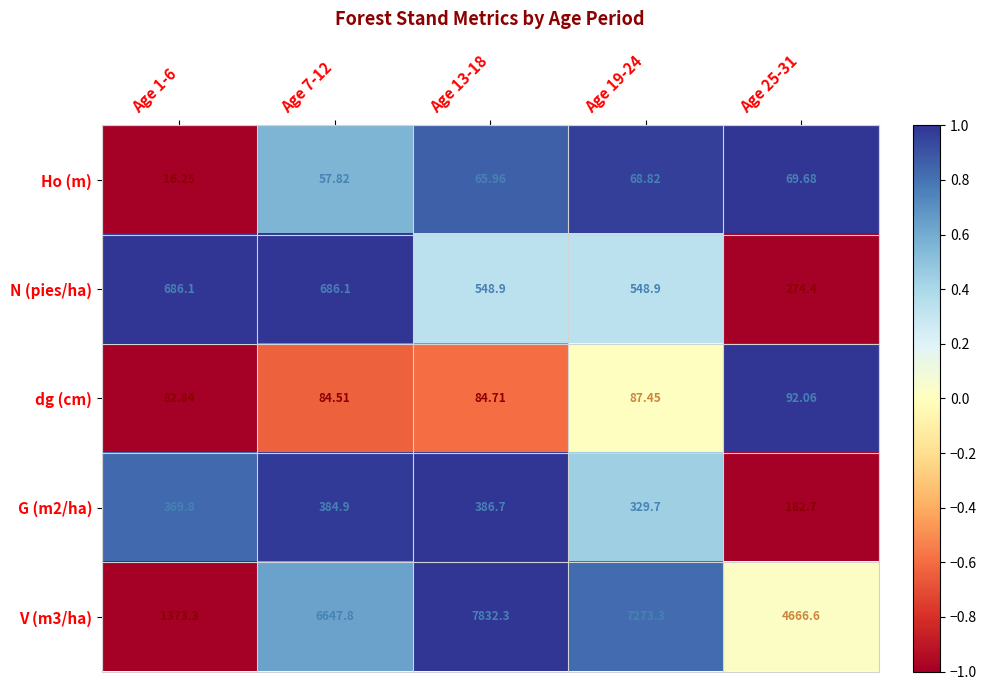

How many values in the Ho (m) series exceed 65?

3